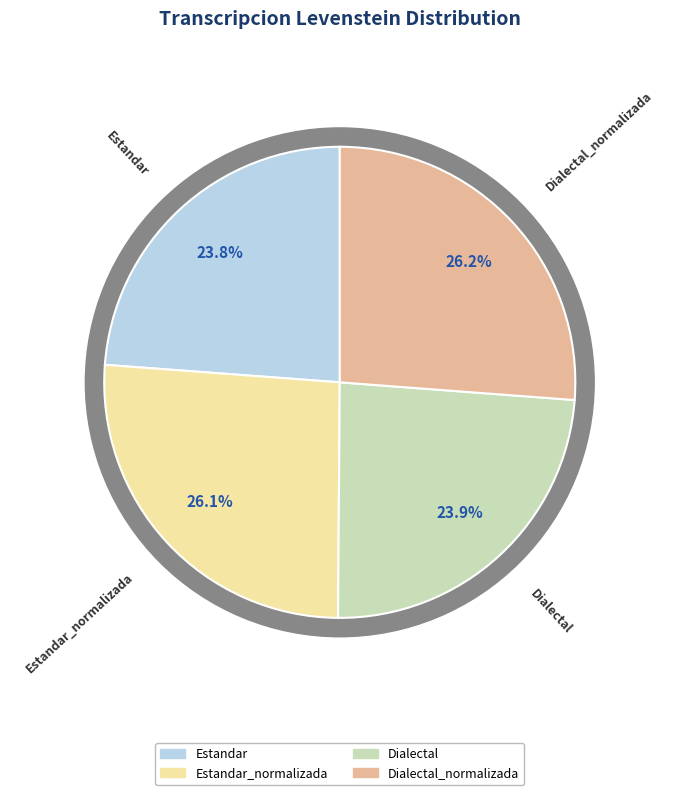

To the nearest percent, what percentage of the pie is Dialectal?

24%